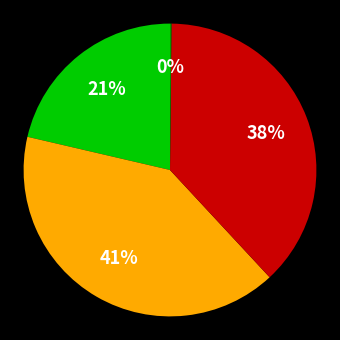

To the nearest percent, what is the average slice percentage?

25%